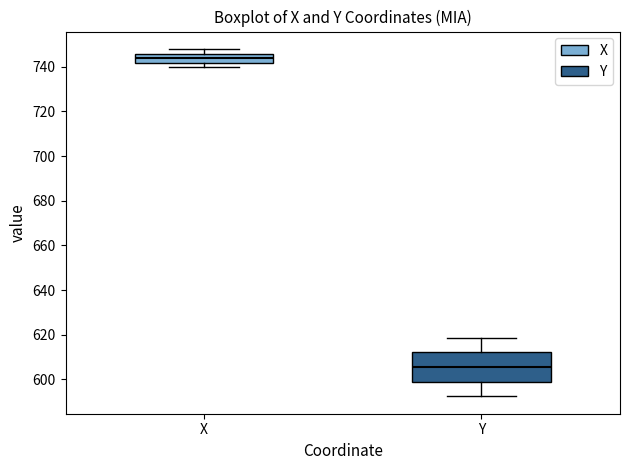

Which box is the tallest, from its lower edge to its upper edge?

Y